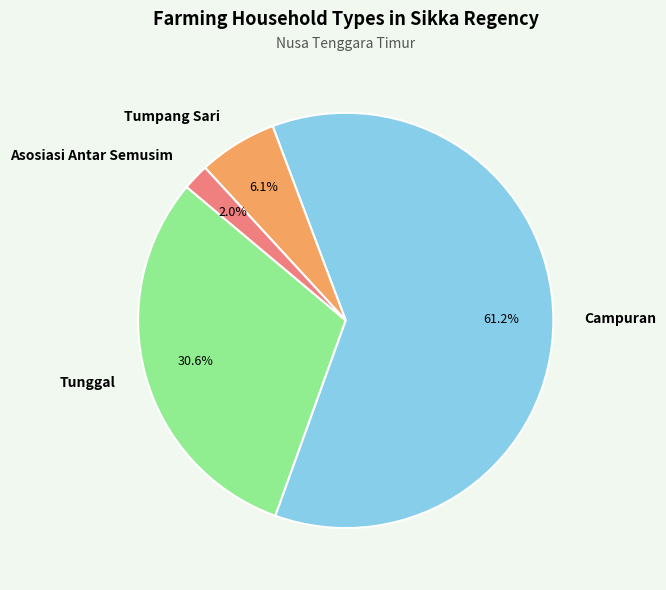

Is the sum of Tunggal and Campuran greater than half?

Yes